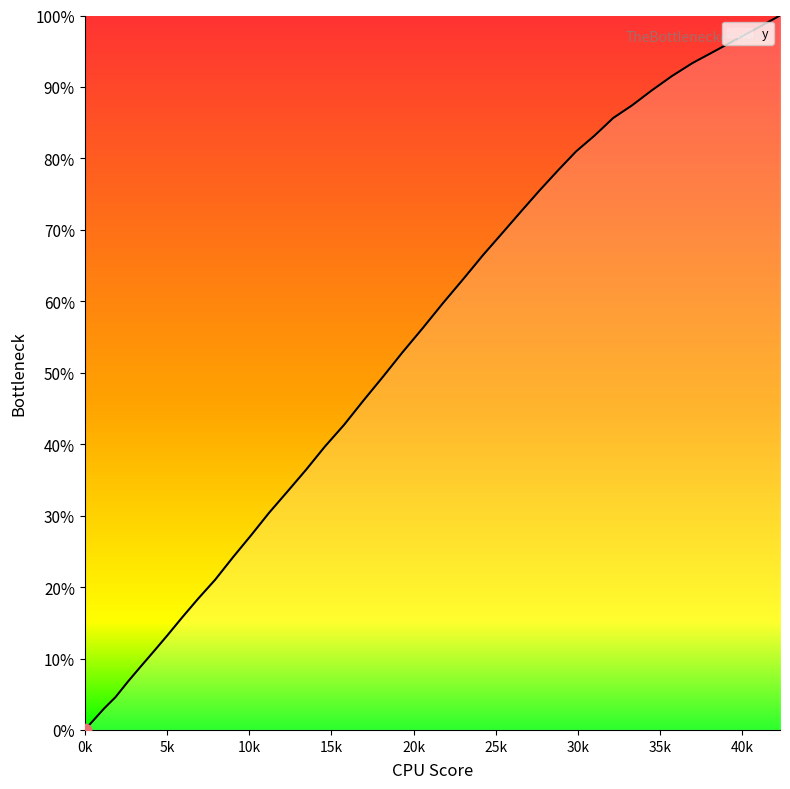

What is the maximum value shown in the chart?

100.0